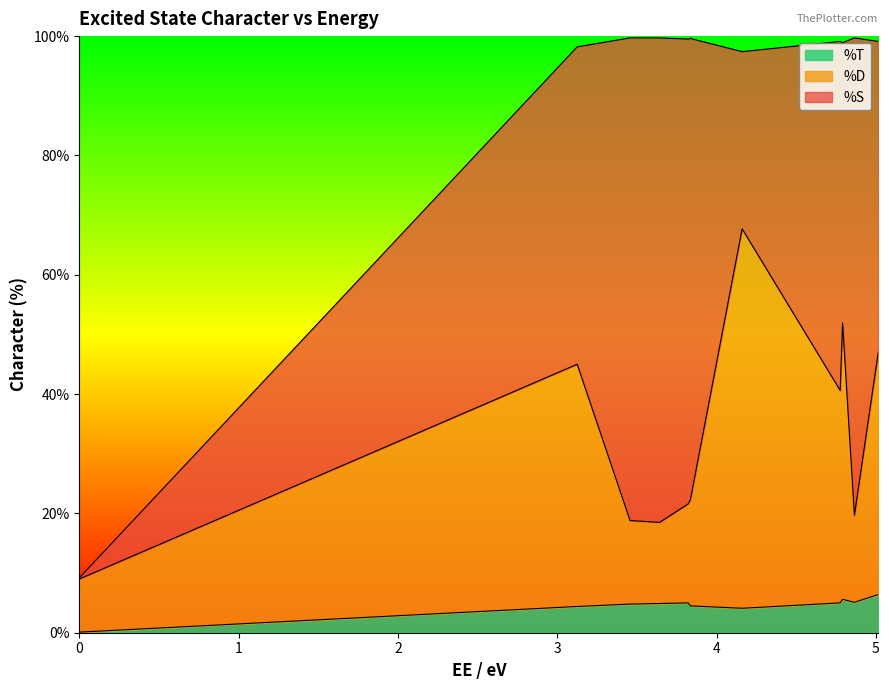

What is the label of the 3rd point from the right?

4.7914